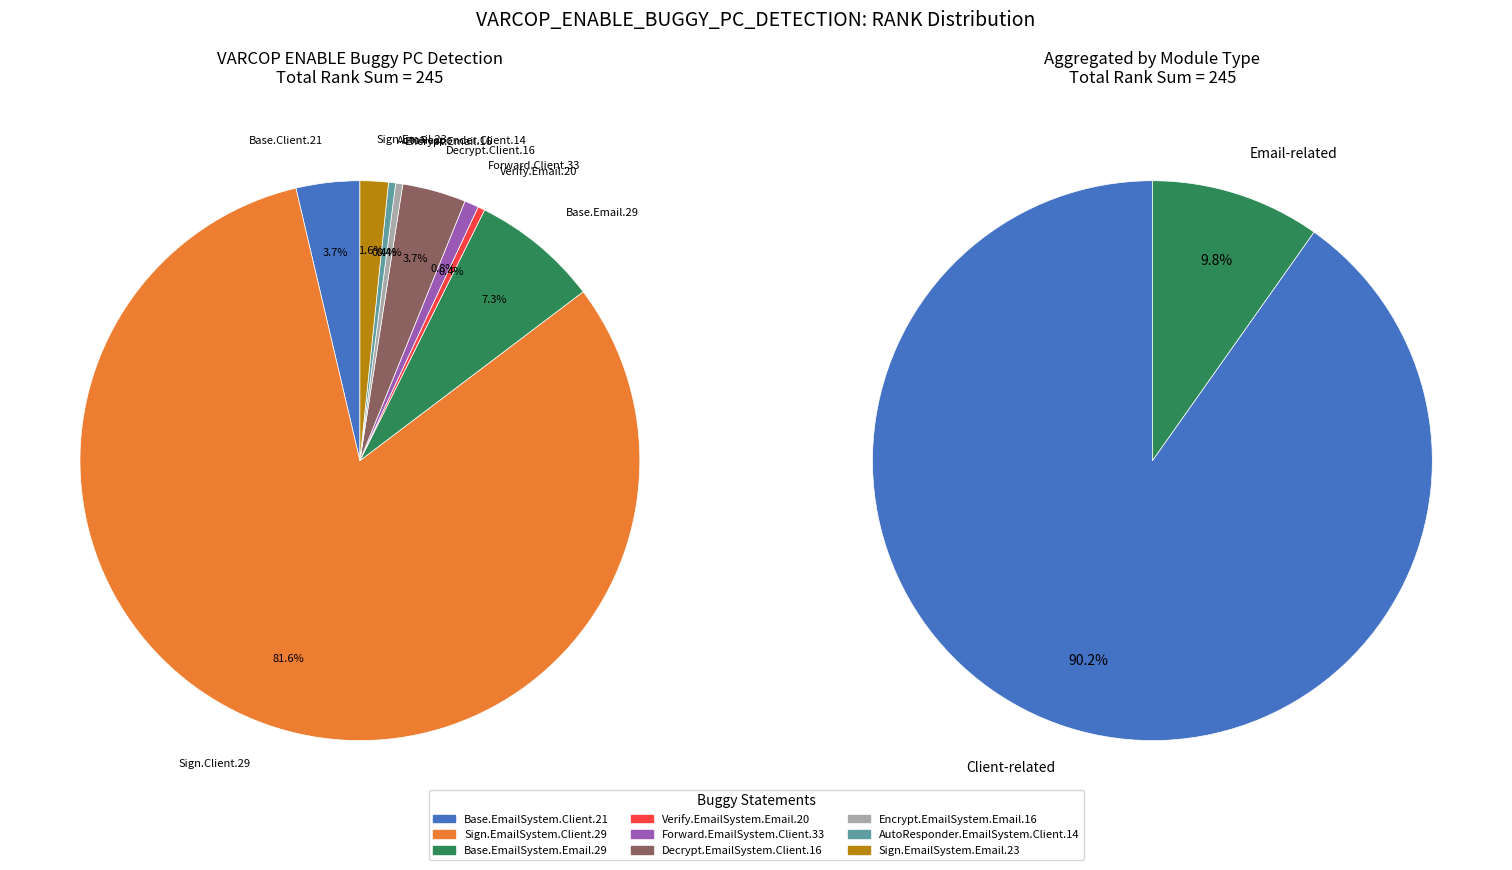

What is the change in value from Verify.EmailSystem.Email.20 to Forward.EmailSystem.Client.33?

+1